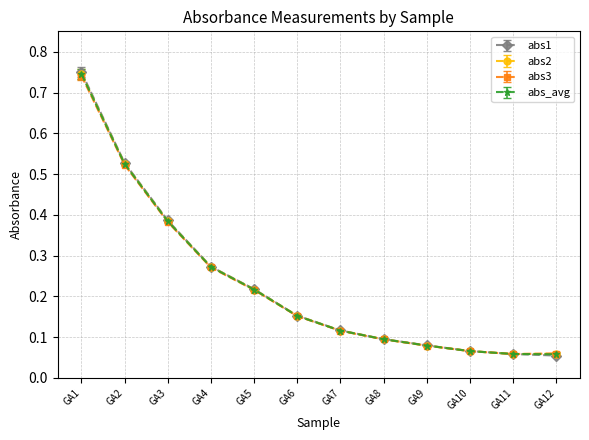

Which series has the largest range (max minus min)?

abs1